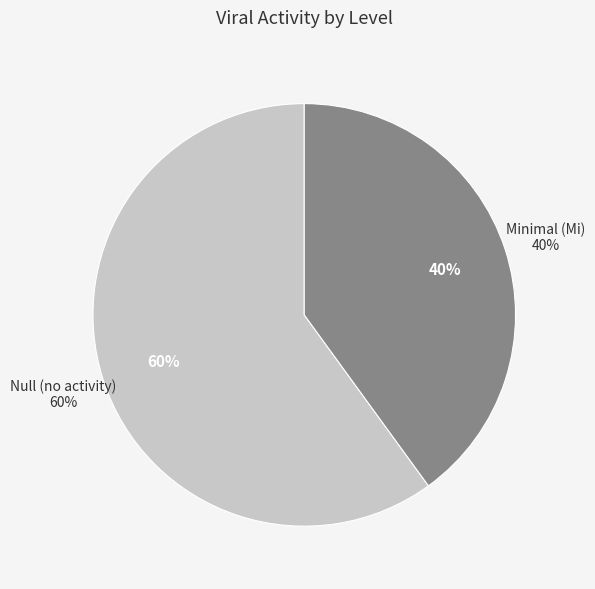

Does Mi represent more than half of the total?

No